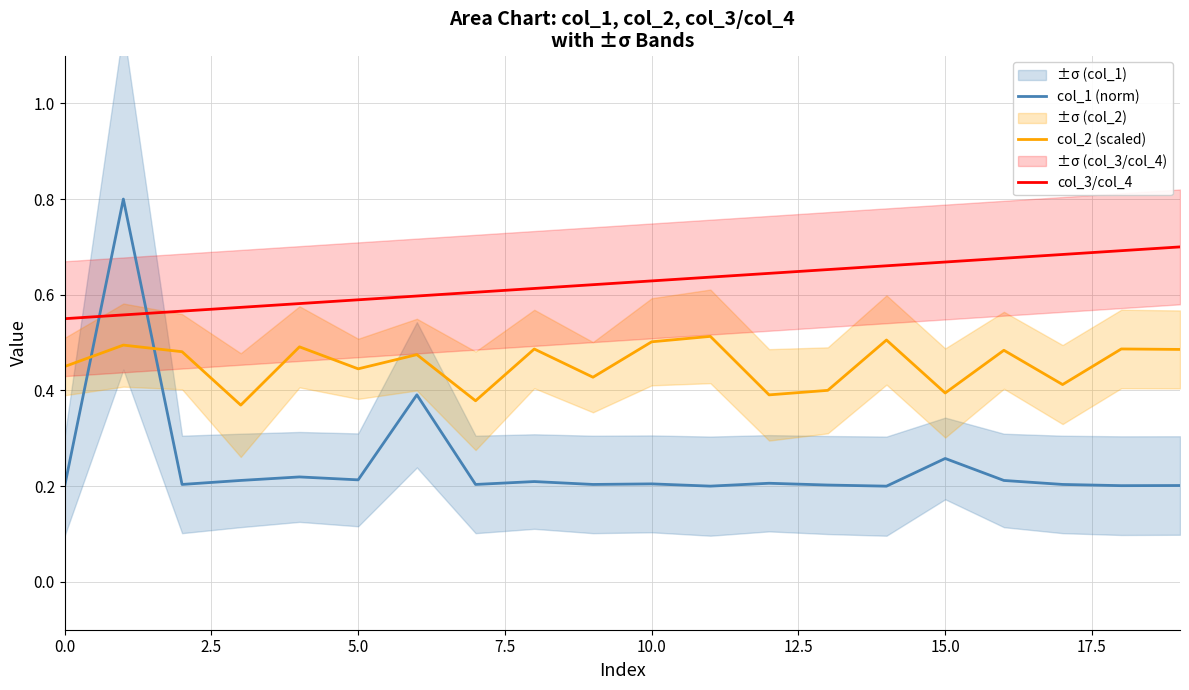

Is it true that col_1 (norm) equals 0.2 at 17?

True